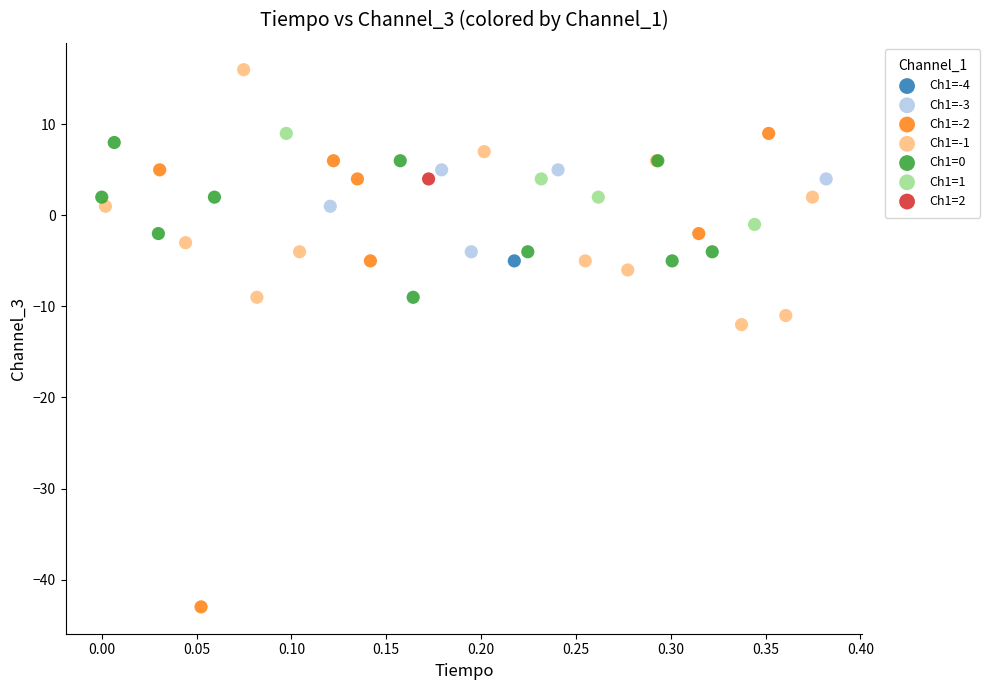

What are all the series names shown in the legend?

Ch1=-4, Ch1=-3, Ch1=-2, Ch1=-1, Ch1=0, Ch1=1, Ch1=2